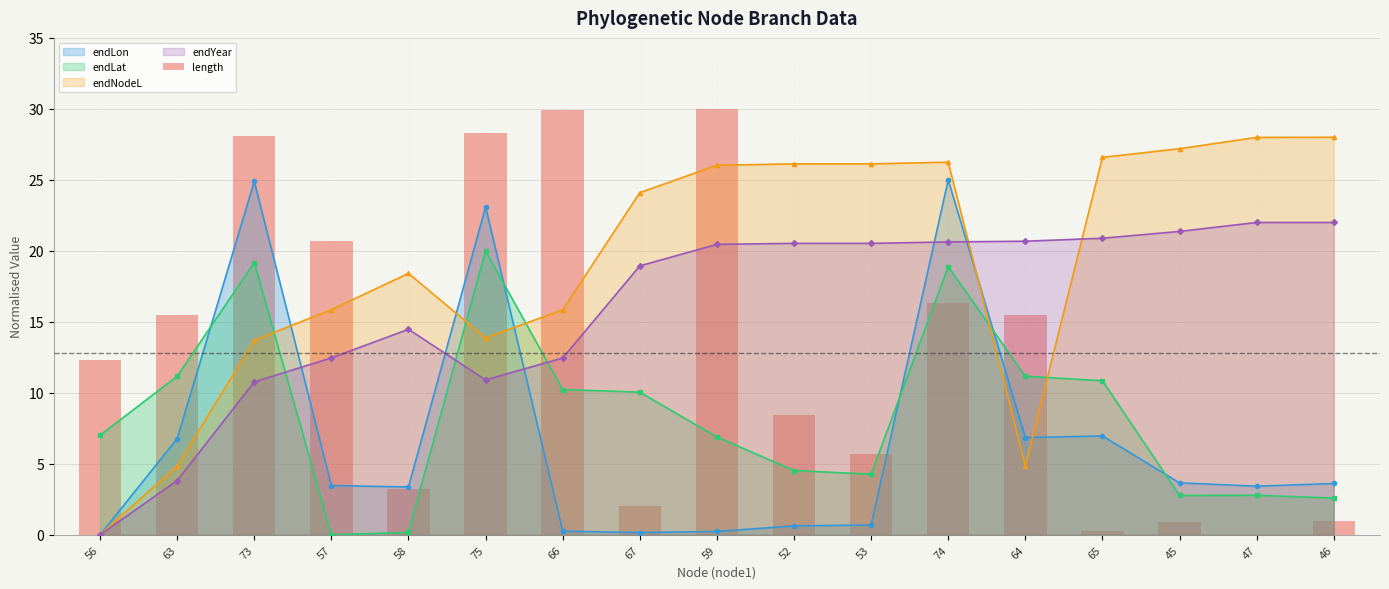

Does the chart contain any negative values?

No